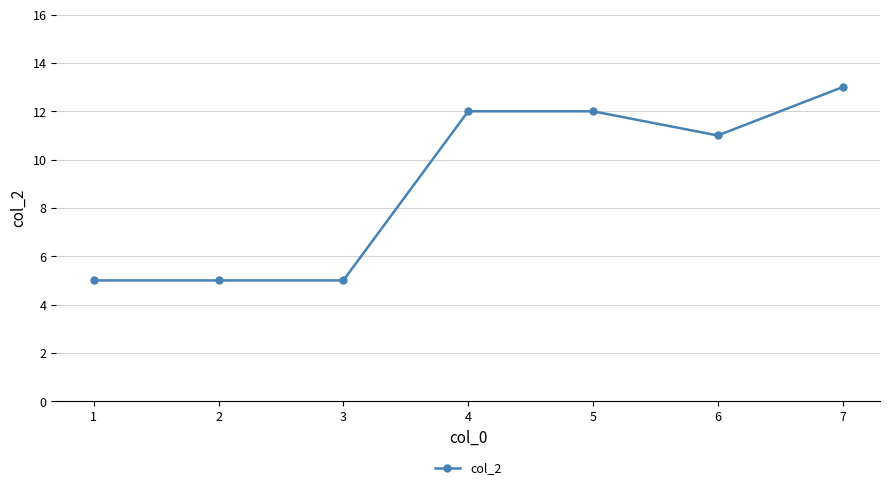

What is the value of the 7th point from the left?

13